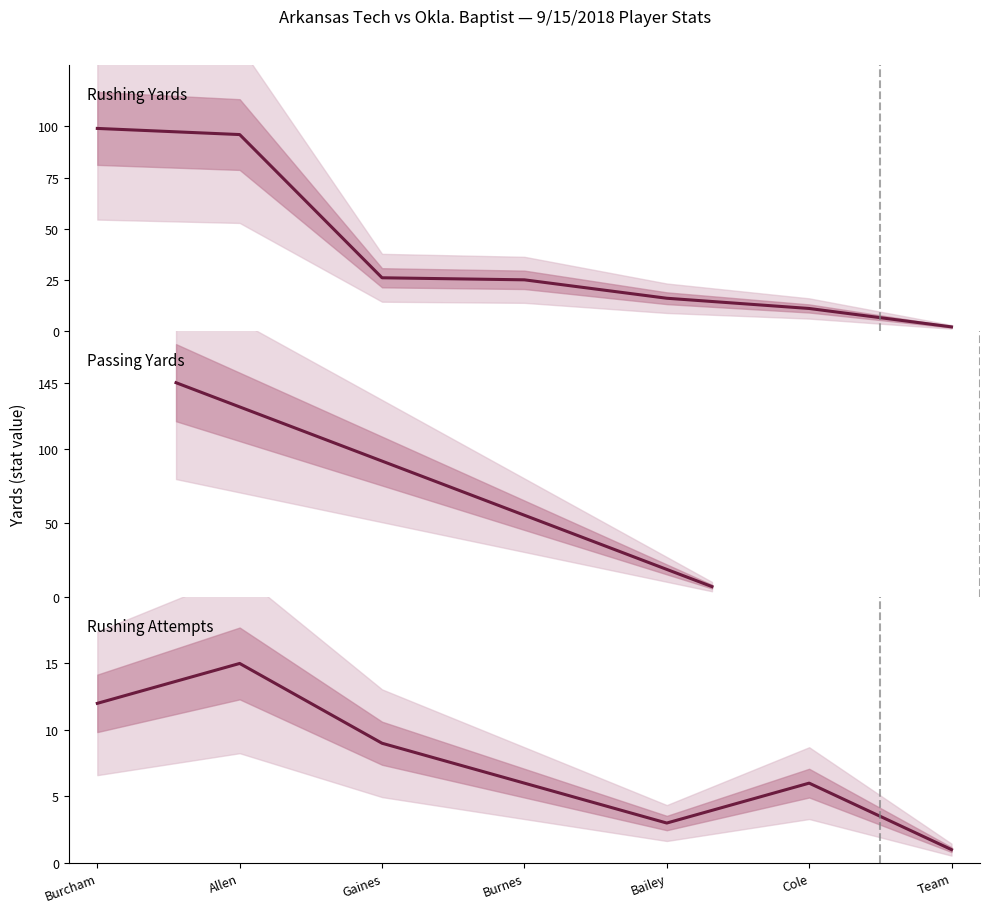

What is the difference between the RUSHING values at 11 and 9?

32